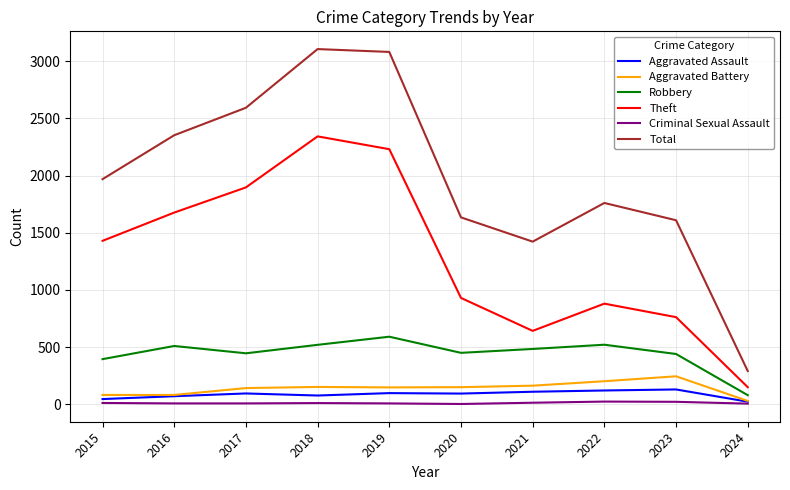

True or false: Criminal Sexual Assault and Total intersect in this chart.

False